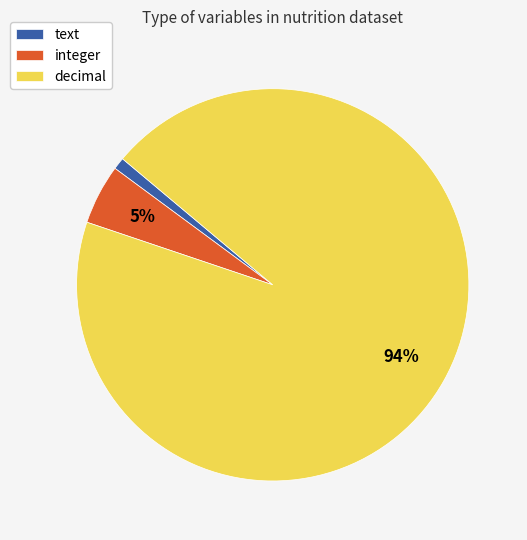

What is the smallest slice in the pie chart?

text